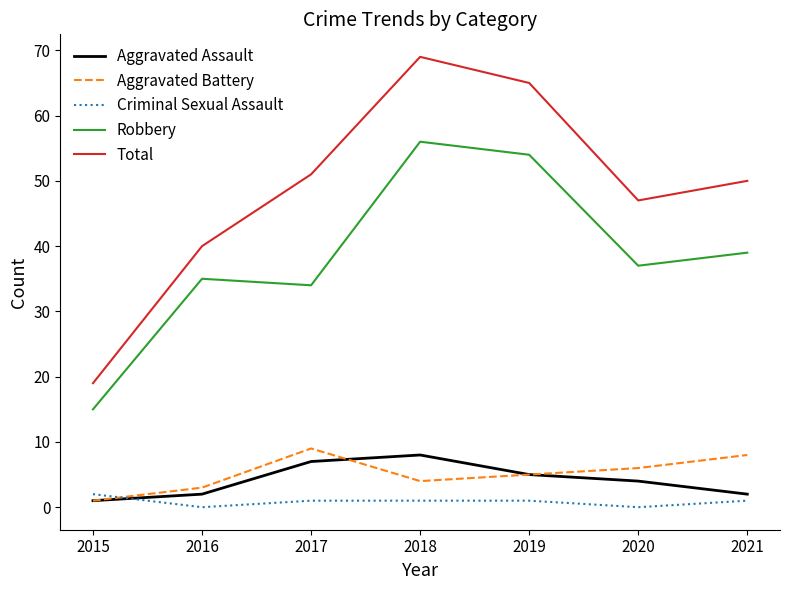

True or false: Robbery has a value of 37 at 2020.

True